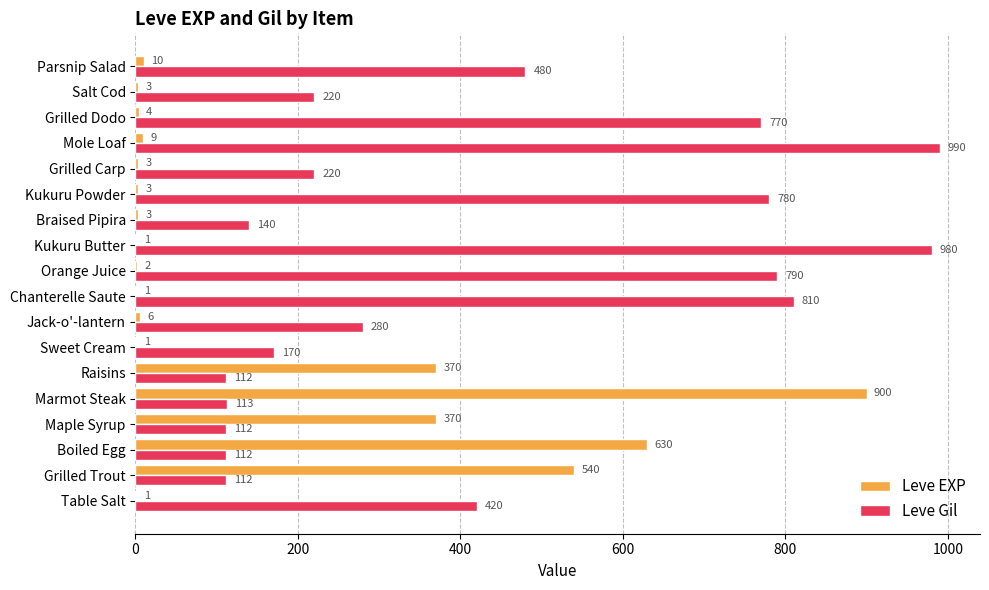

Which category has the highest value across all series?

Mole Loaf